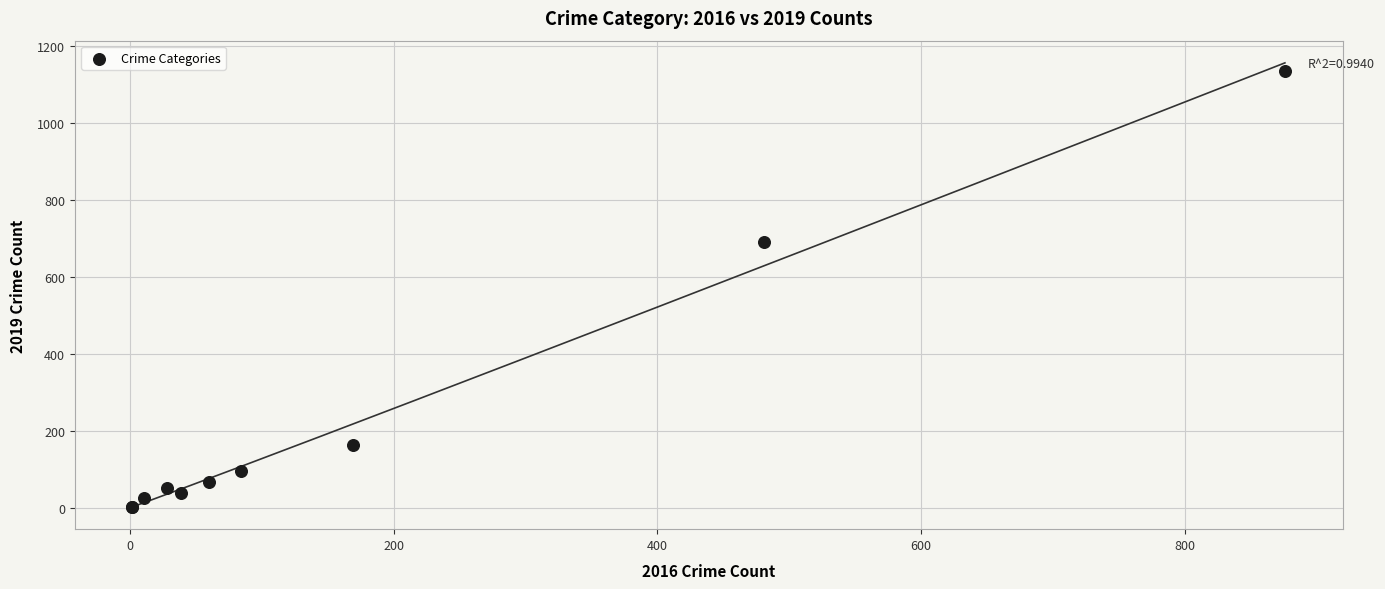

What Y value in the scatter plot is closest to 568?

689